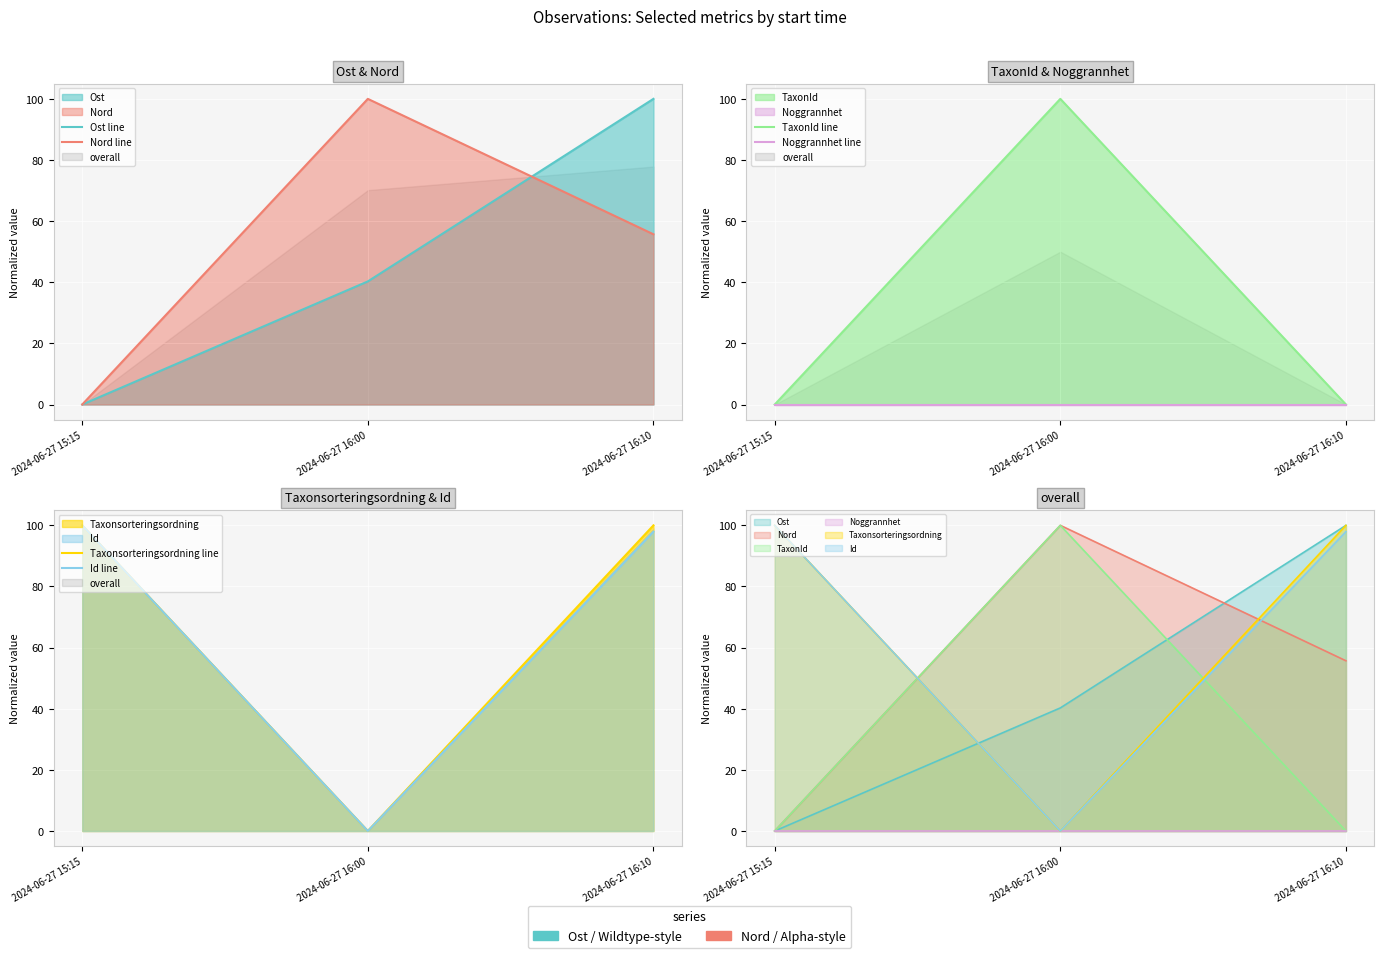

What position from the right is 2024-06-27 15:15?

3